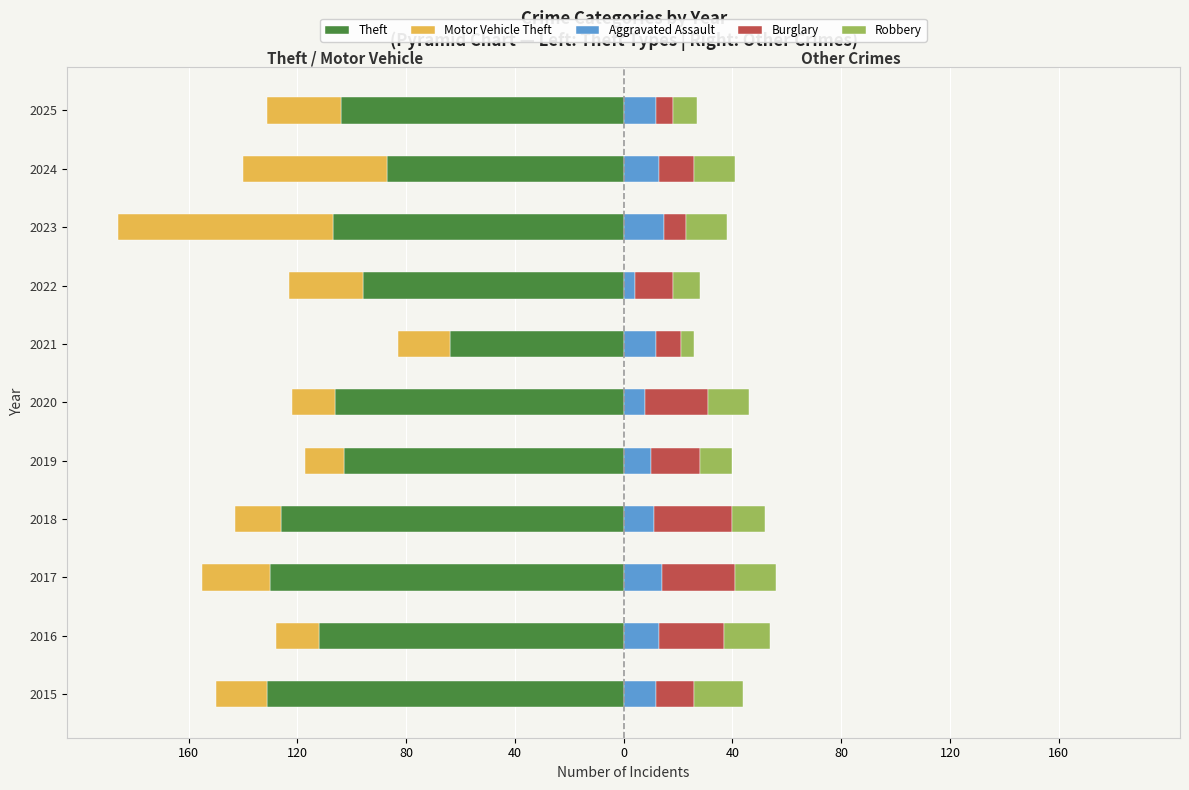

Are the bars horizontal?

Yes